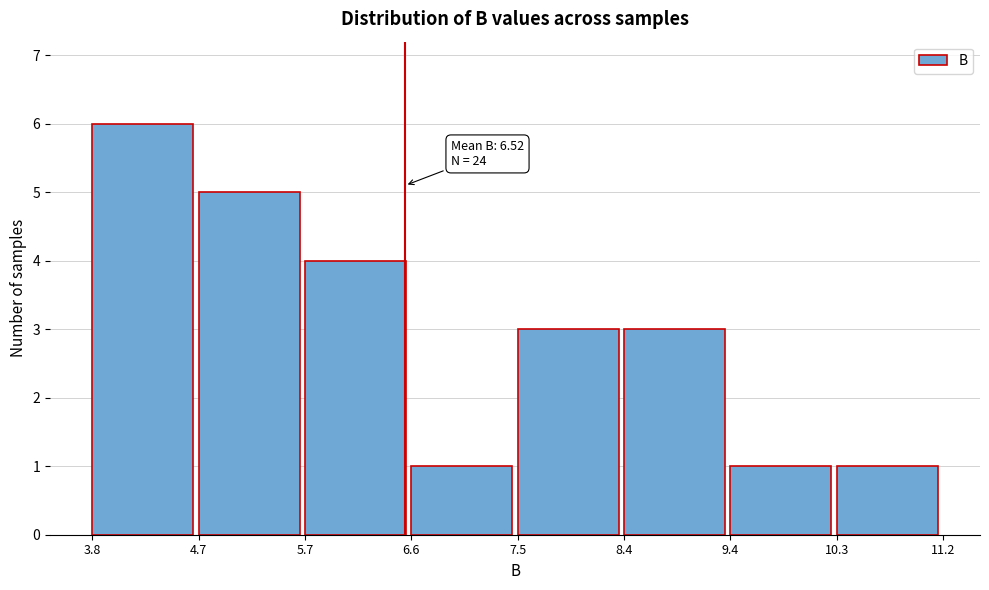

Which range on the x-axis has the tallest bar?

3.8 to 4.7